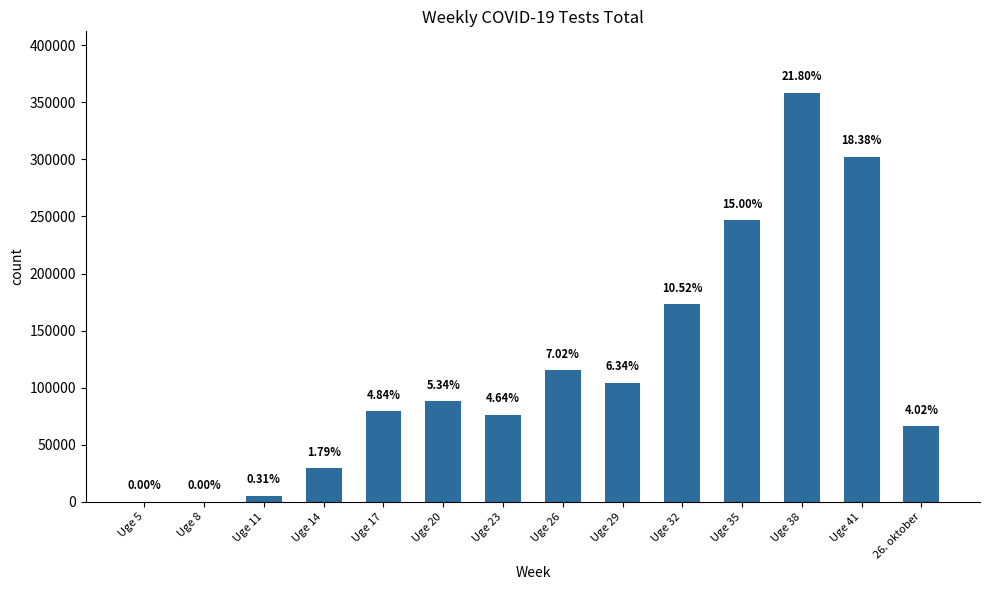

How many bars are there in total?

14